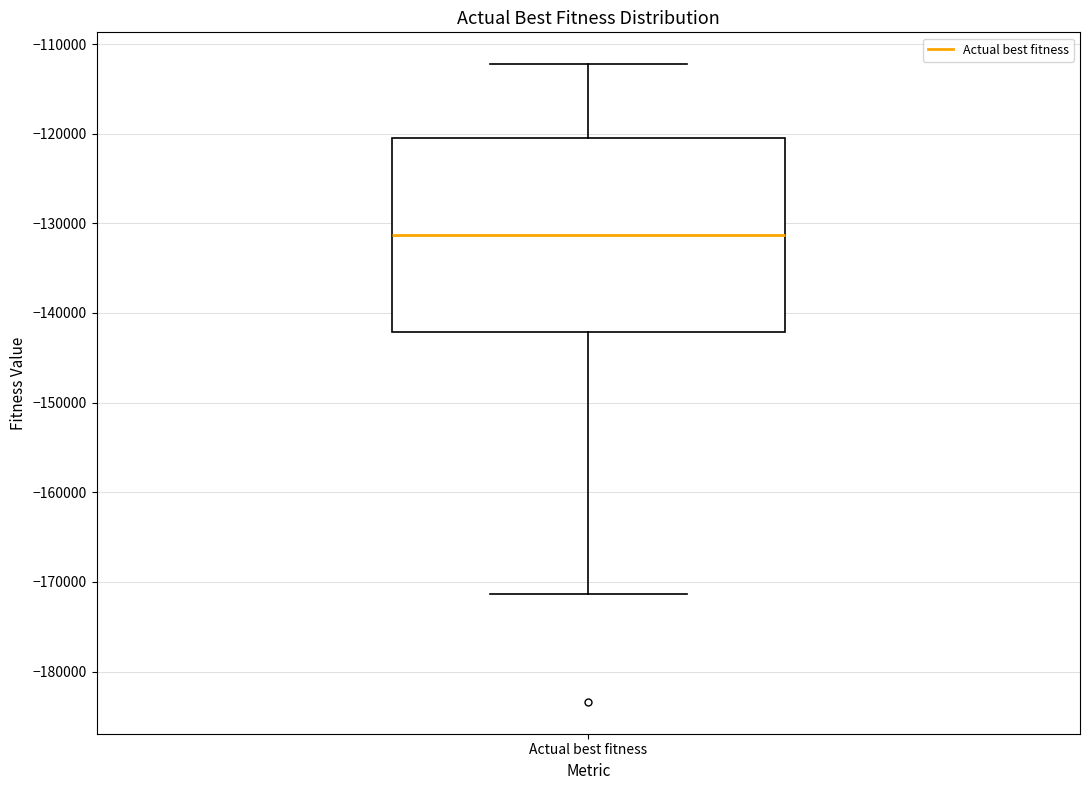

Where does the upper whisker of the box for Actual best fitness end on the y-axis? The values are not printed on the chart, so give them approximately, as read against the axis.

-112000